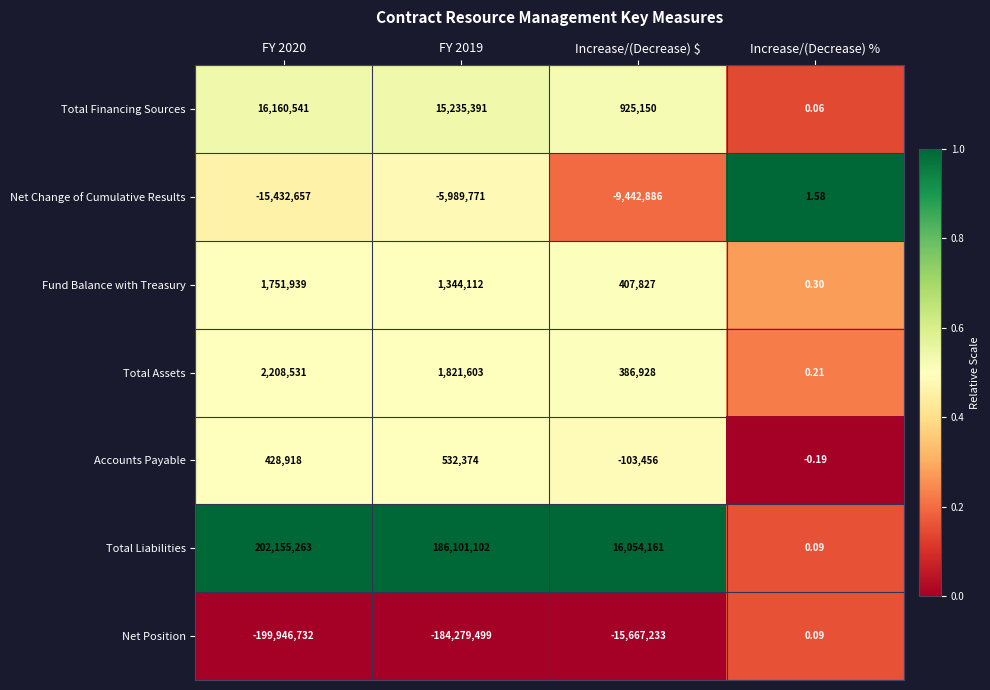

Is the value of Accounts Payable at FY 2020 greater than the value of Net Change of Cumulative Results at FY 2020?

Yes